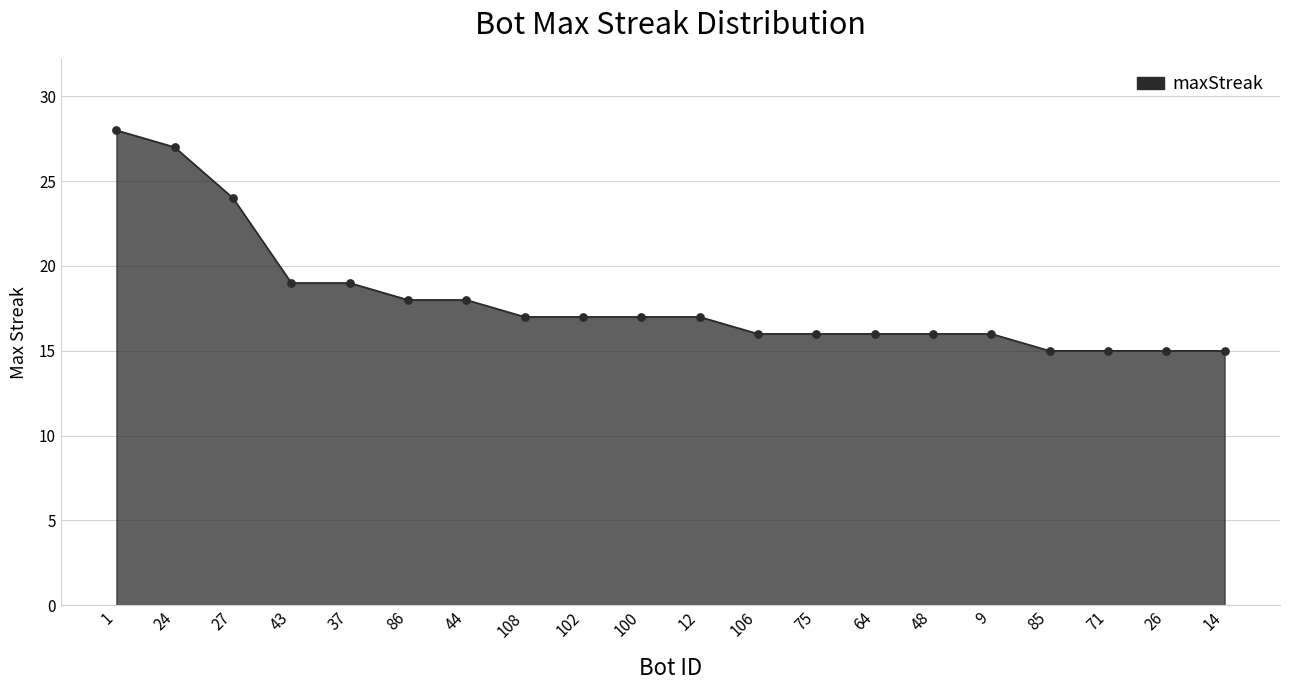

What is the ratio of the value at 9 to the value at 102?

0.9